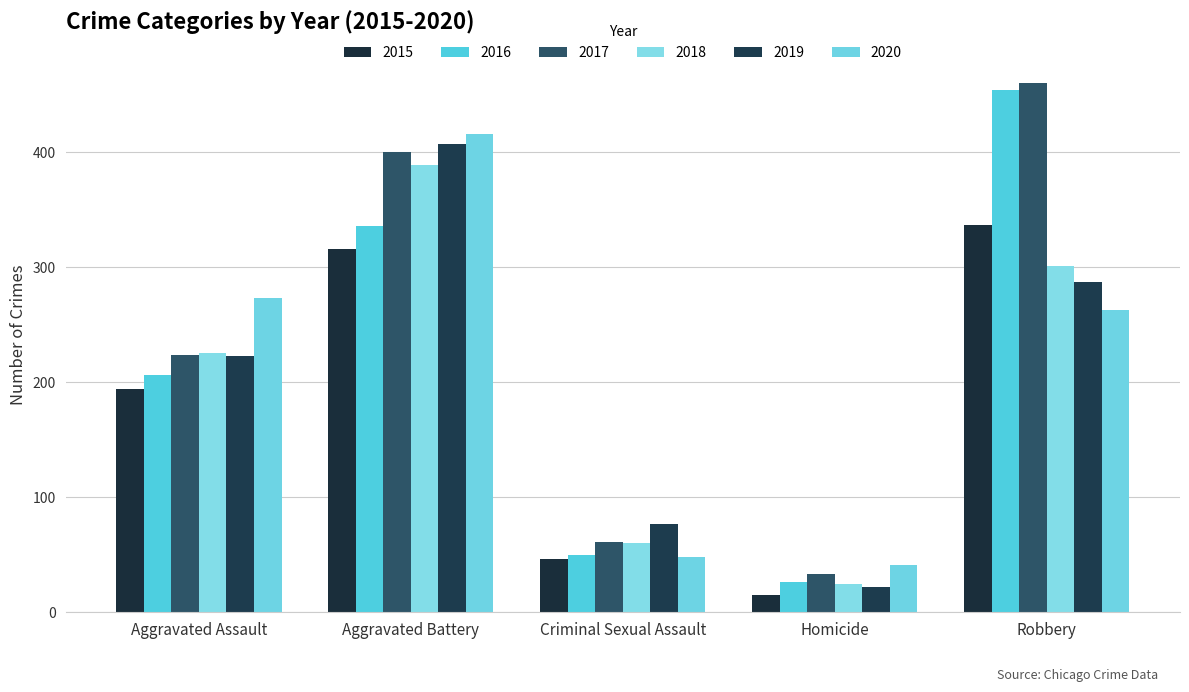

Reading left to right, extract all data points from this chart.

2015: 194	316	46	15	337
2016: 206	336	50	26	454
2017: 224	400	61	33	460
2018: 225	389	60	25	301
2019: 223	407	77	22	287
2020: 273	416	48	41	263